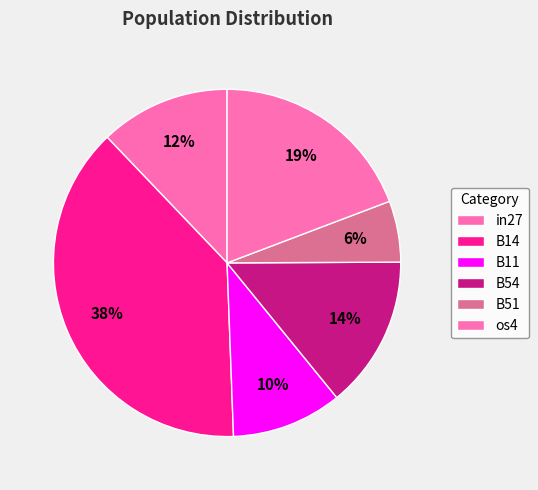

Count the number of slices in the pie.

6